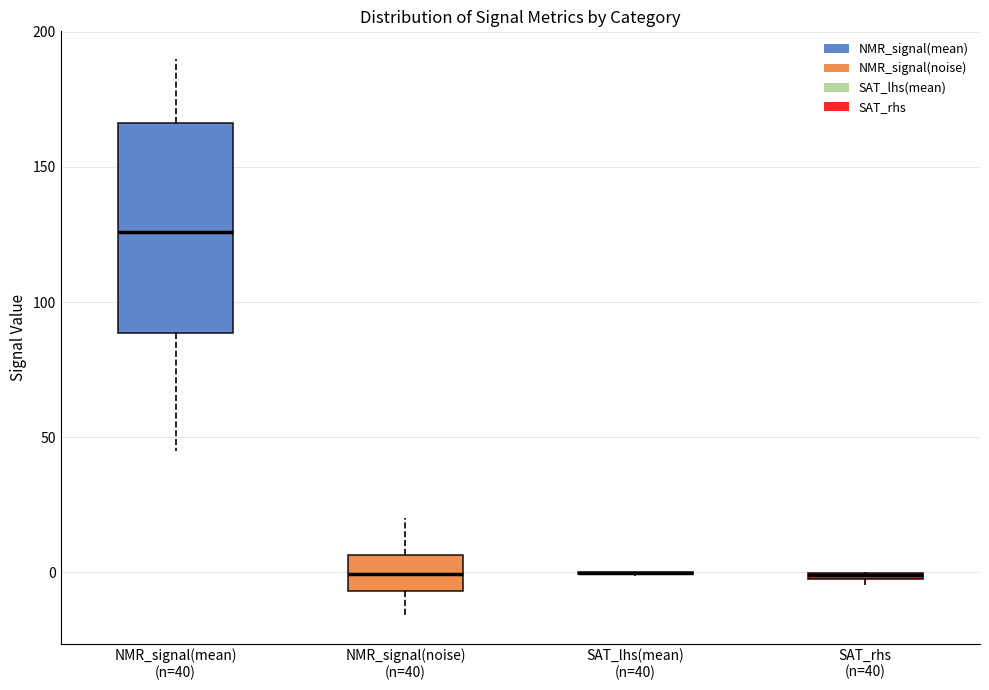

Which box is the tallest, from its lower edge to its upper edge?

NMR_signal(mean) (n=40)